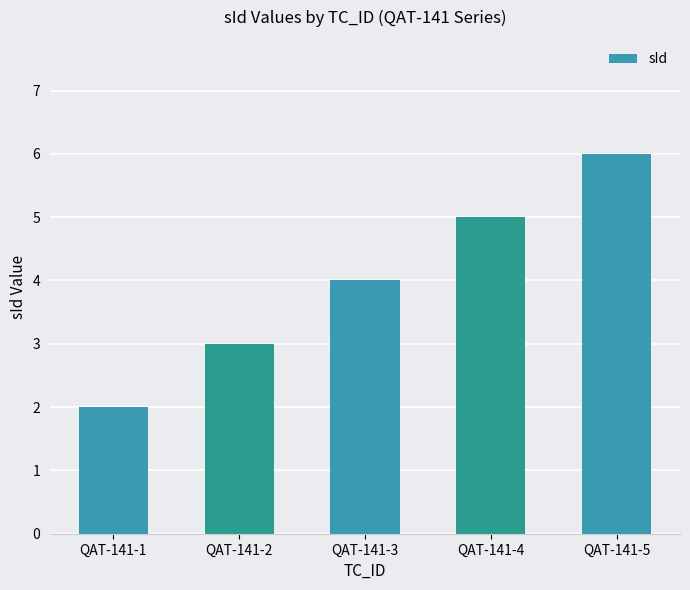

Rank the categories by value from highest to lowest.

QAT-141-5, QAT-141-4, QAT-141-3, QAT-141-2, QAT-141-1